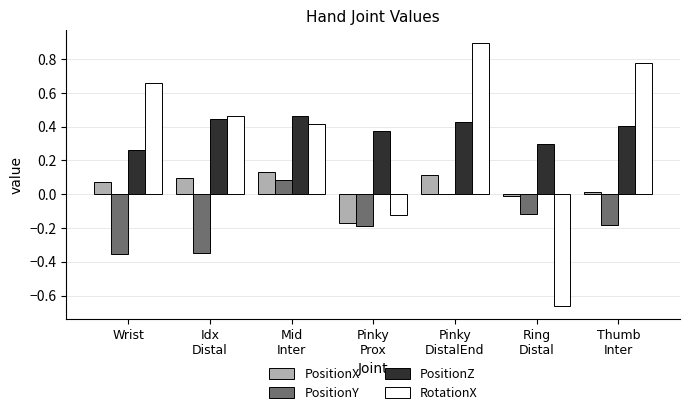

Is the value of RotationX at Pinky
Prox greater than the value of PositionZ at Thumb
Inter?

No